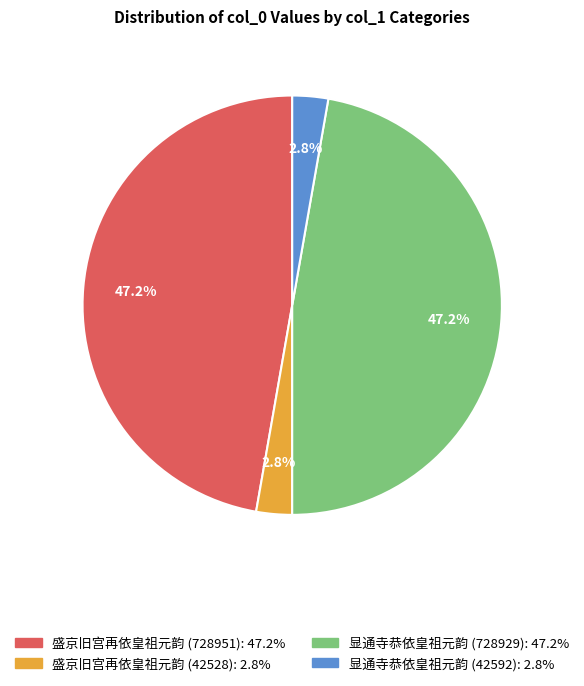

To the nearest percent, what percentage of the pie is 显通寺恭依皇祖元韵 (728929)?

47%